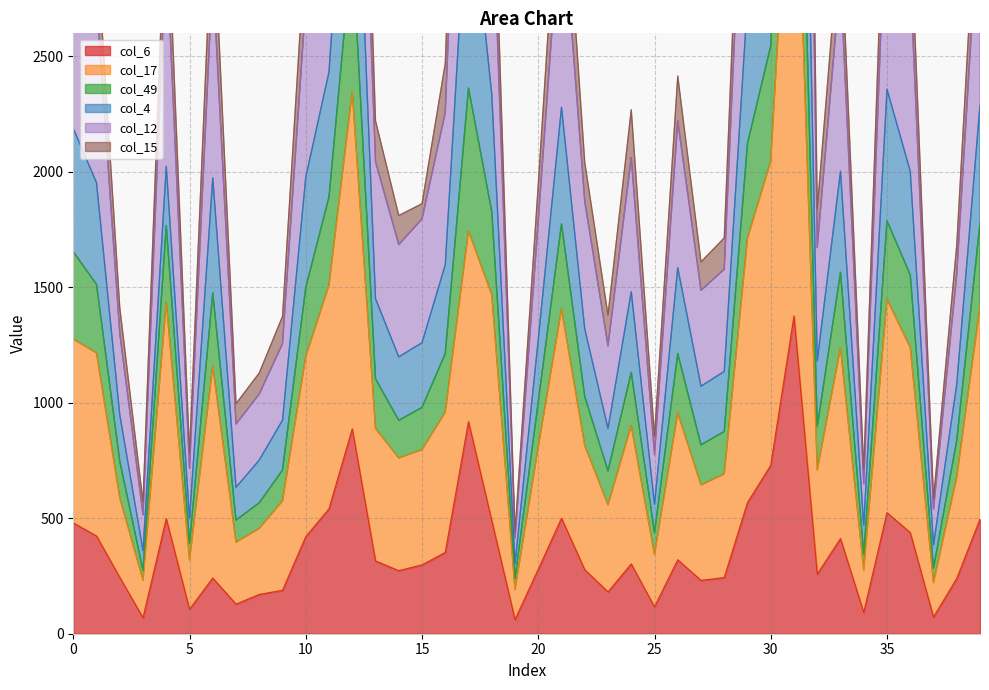

Between 16 and 31, which series saw the biggest shift?

col_4